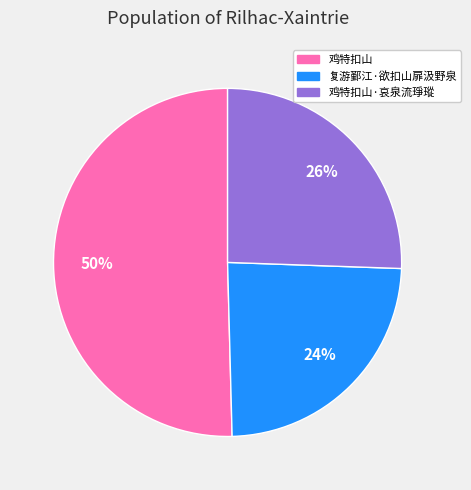

To the nearest percent, what is the difference between the largest and smallest slice percentages?

26%